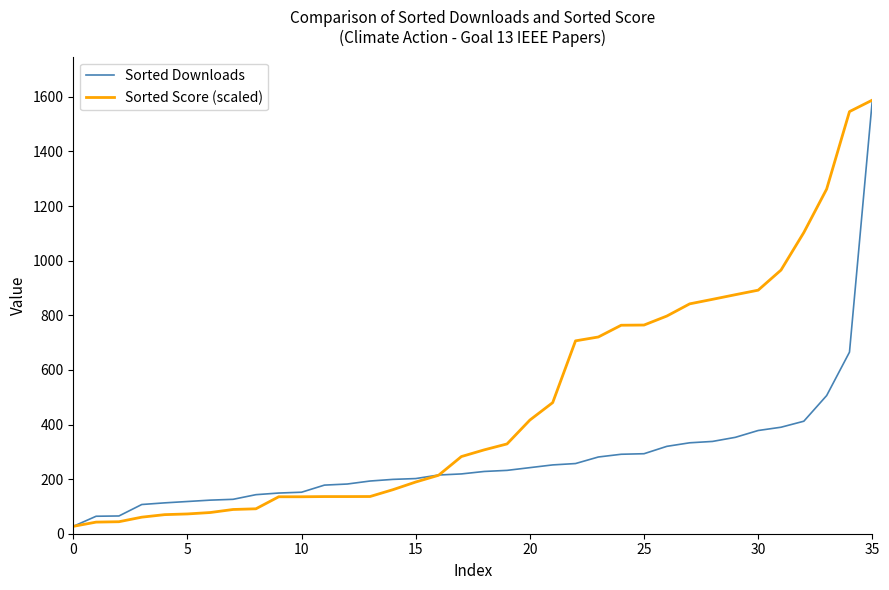

Is this an area chart (filled region under the line)?

No